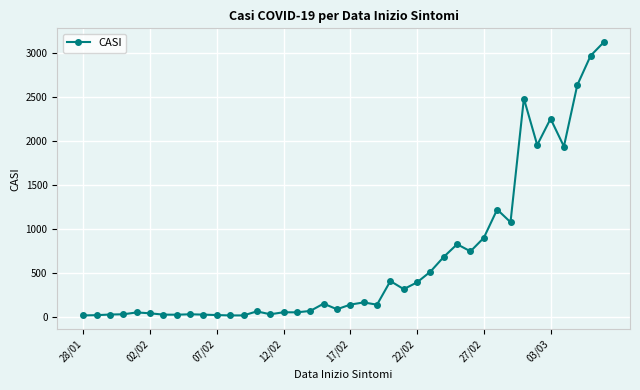

What is the greatest value displayed?

3128